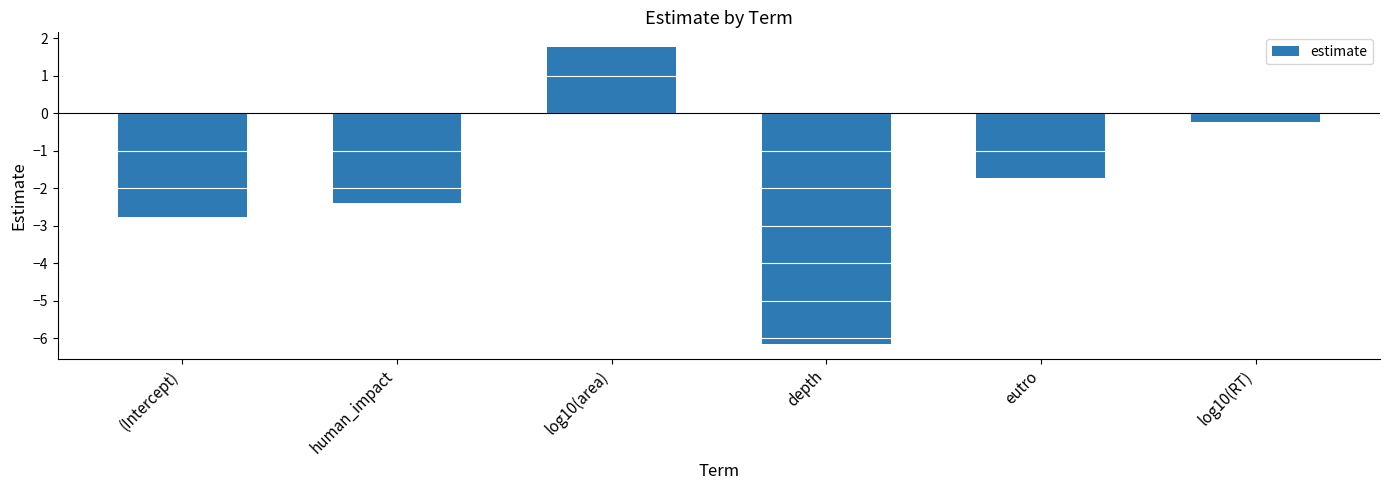

True or false: the data shows -8.2 at depth.

False